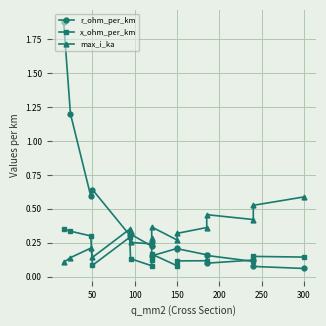

How many times do x_ohm_per_km and r_ohm_per_km cross each other?

5